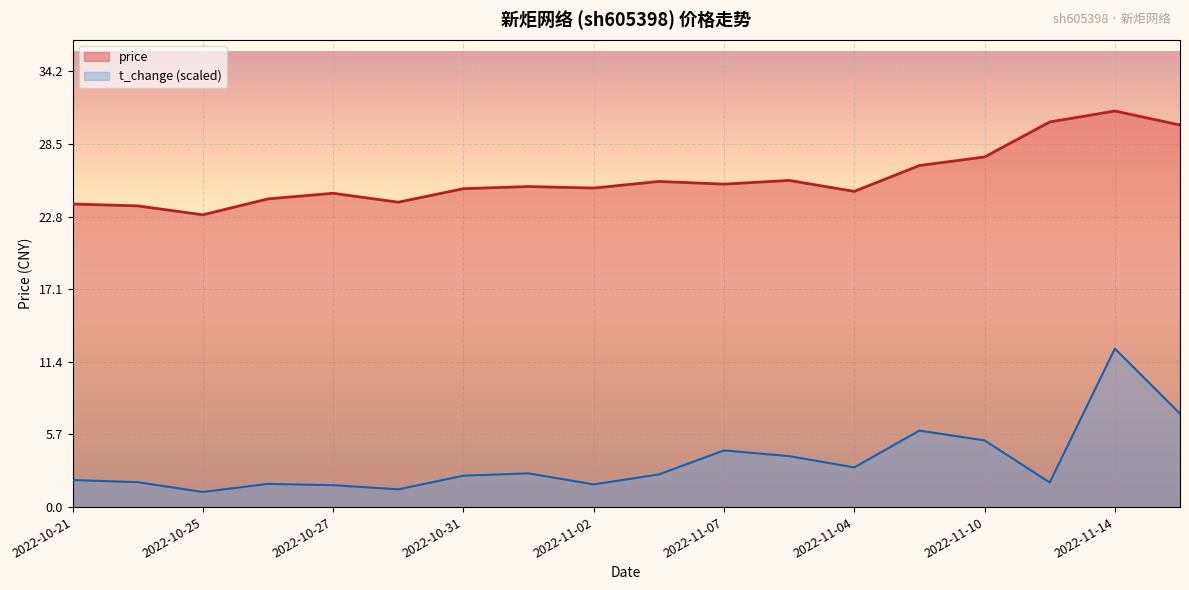

At which category is the sum across all series the highest?

2022-11-14